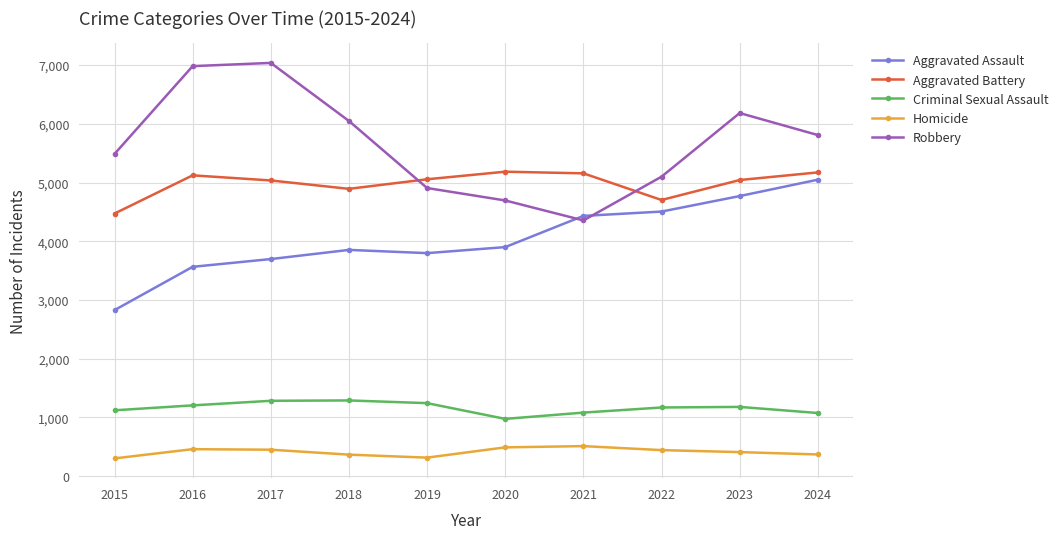

Is the value of Aggravated Assault at 2015 greater than the value of Aggravated Battery at 2017?

No